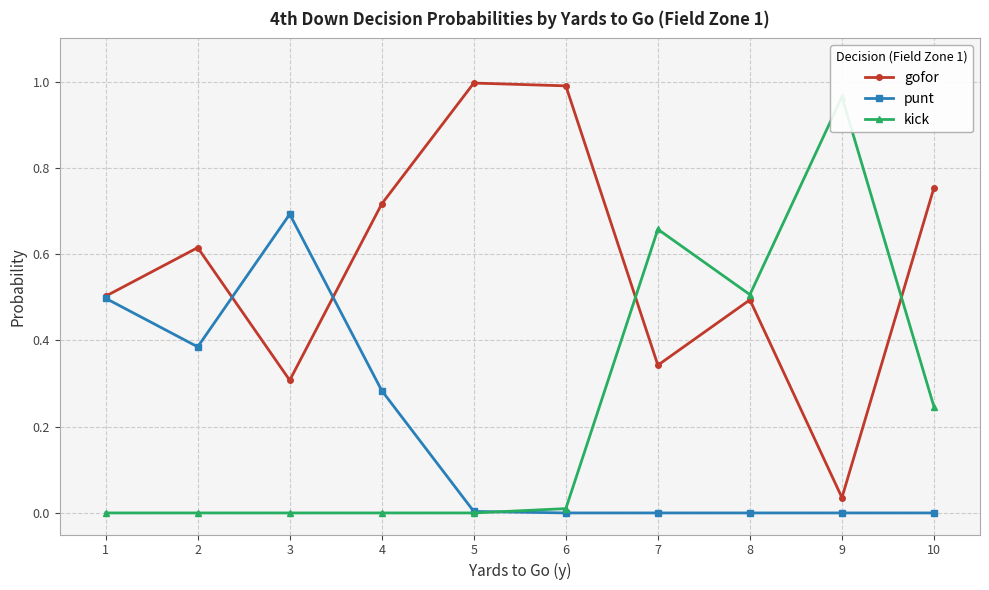

How many positive values does the punt series have?

5